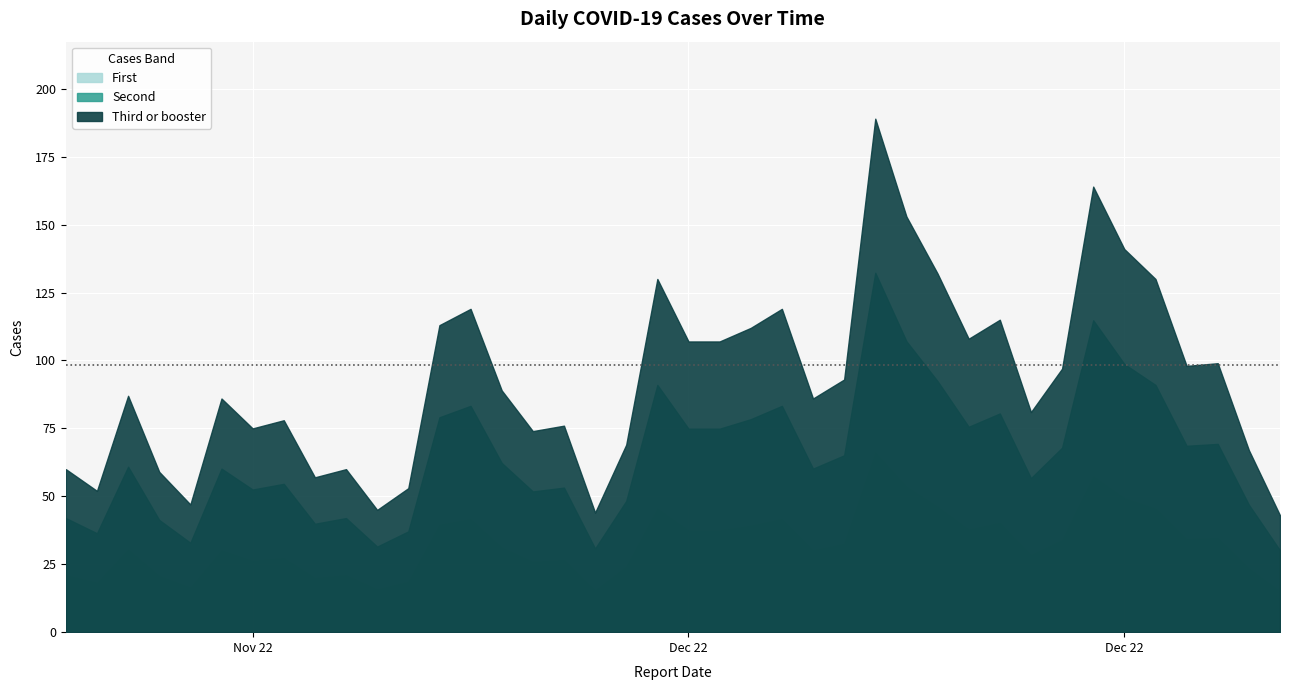

What is the greatest value displayed?

189